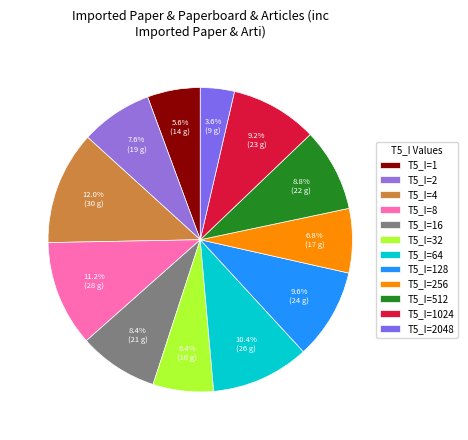

How many segments does this pie chart have?

12